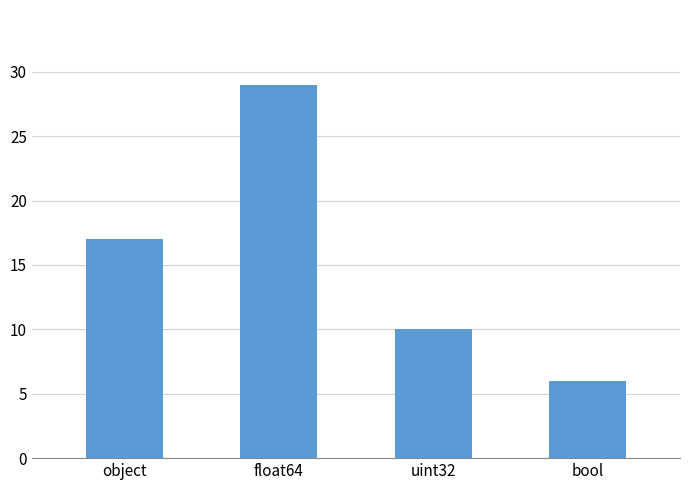

What is the difference between the values at uint32 and bool?

4